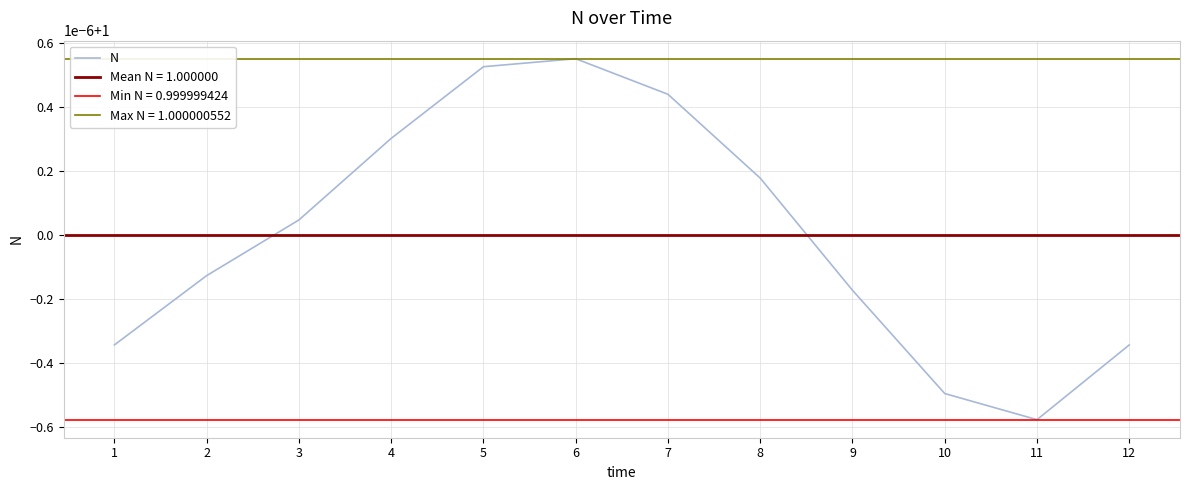

True or false: the data shows 1.0 at 4.

True